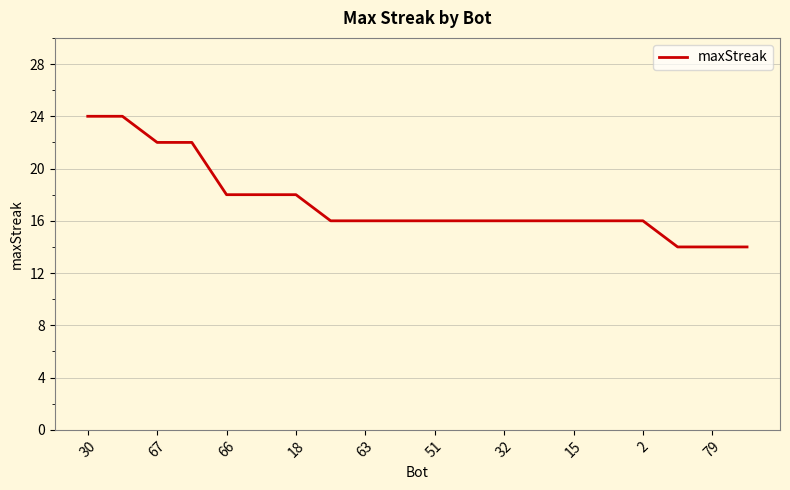

What is the difference between the maximum and minimum values?

10